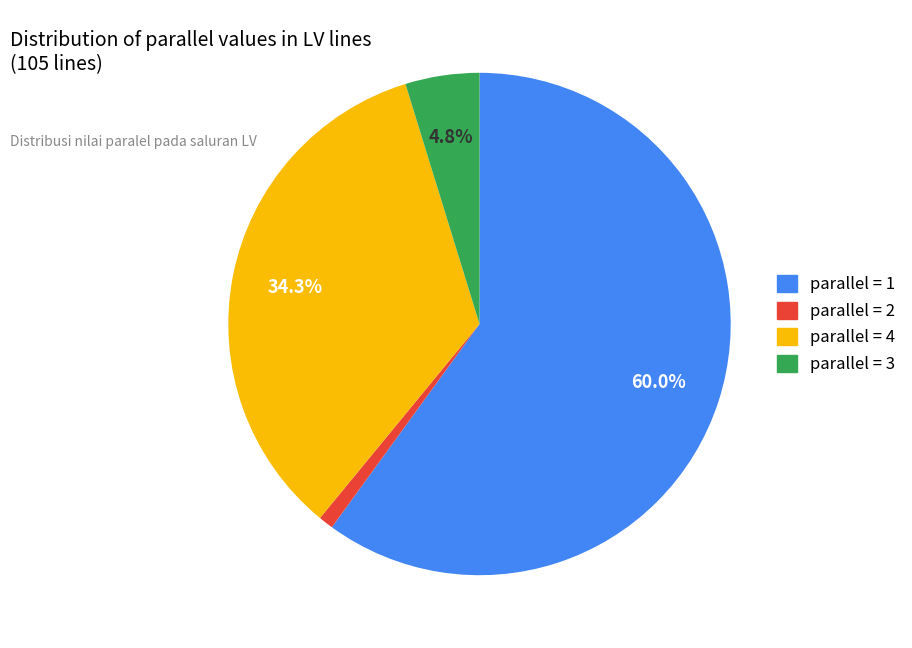

Between parallel = 3 and parallel = 1, which is larger?

parallel = 1